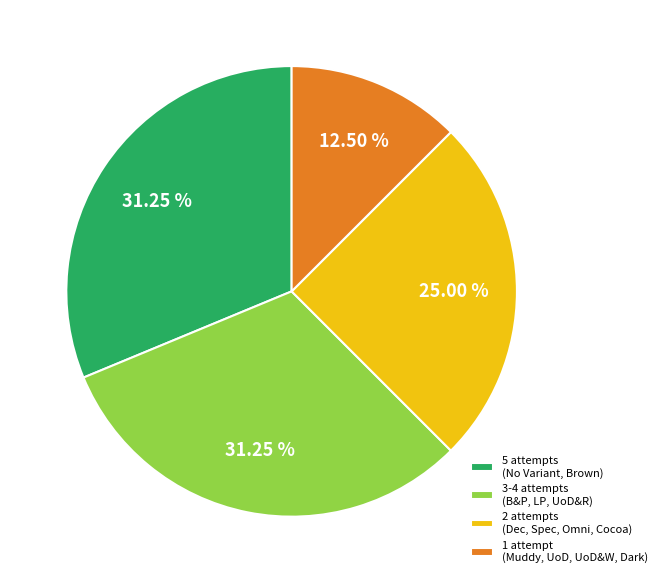

Which has a higher value, 2 attempts (Dec, Spec, Omni, Cocoa) or 5 attempts (No Variant, Brown)?

5 attempts (No Variant, Brown)